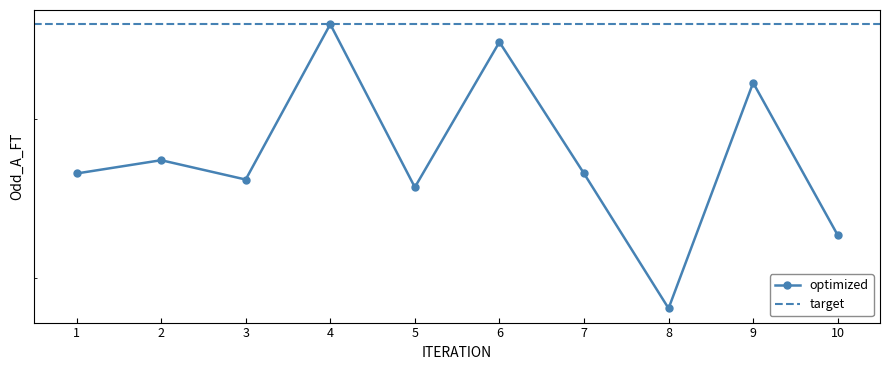

What is the ratio of the value at 7 to the value at 3?

1.0